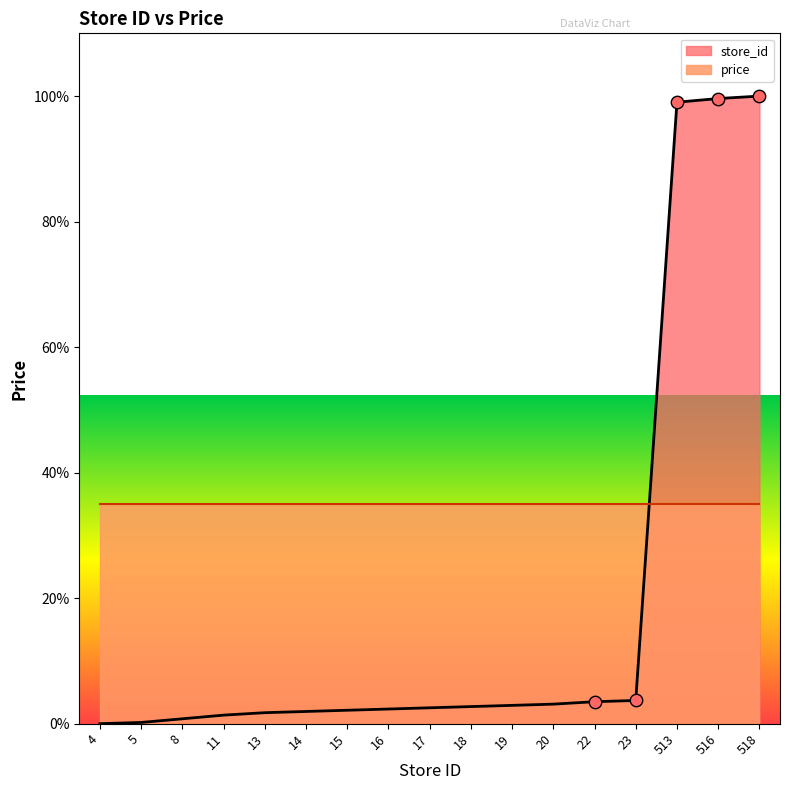

What is the ratio of the value at 513 to the value at 14?

50.9